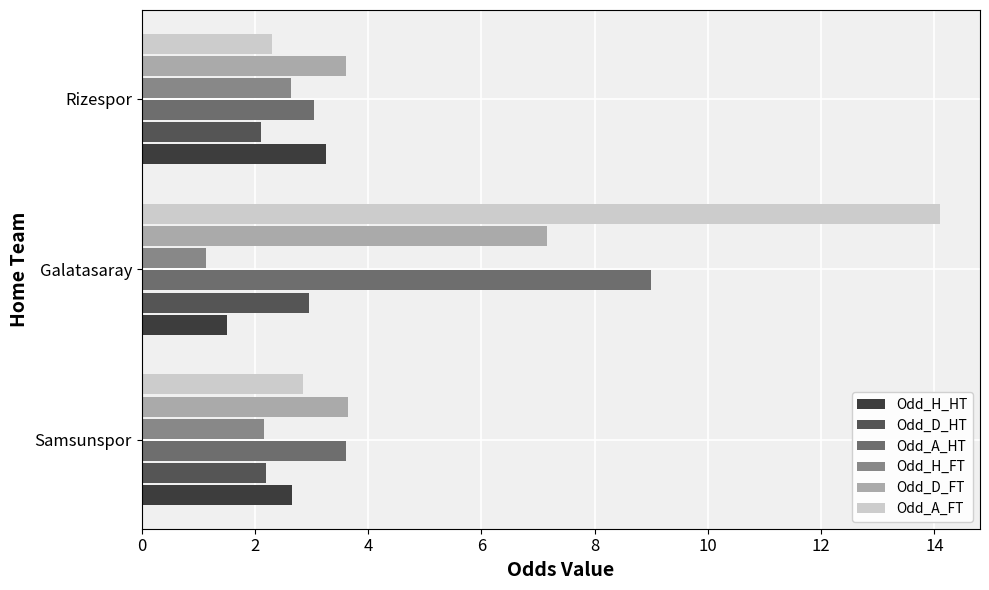

What value does the Odd_H_FT series have at Rizespor?

2.6